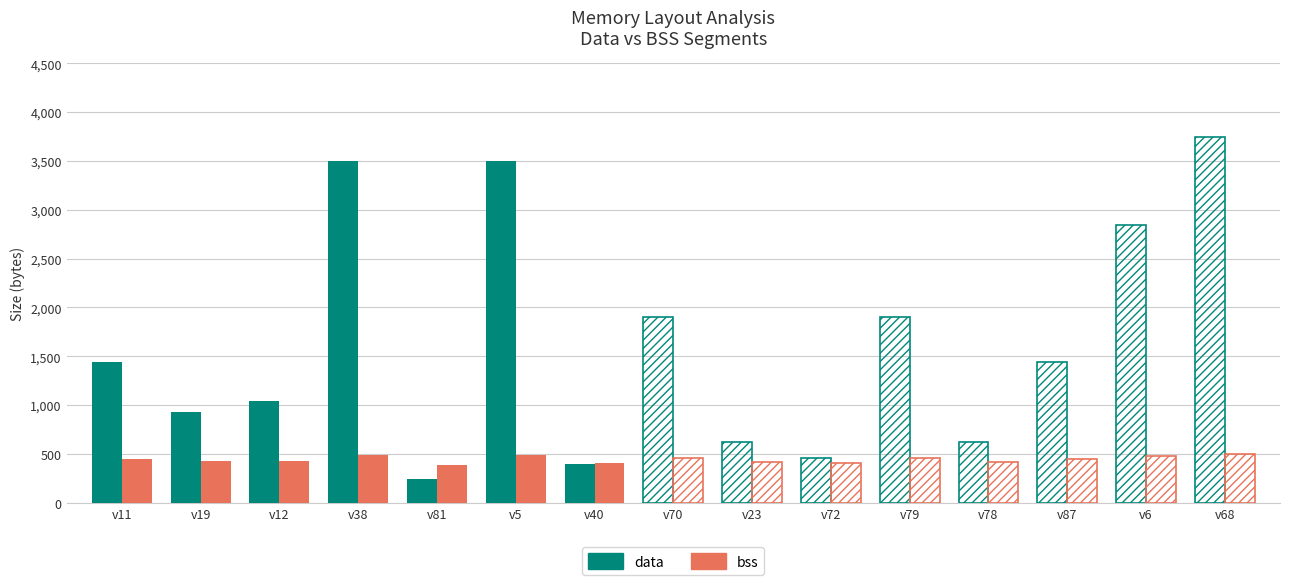

What are all the series names shown in the legend?

data, bss